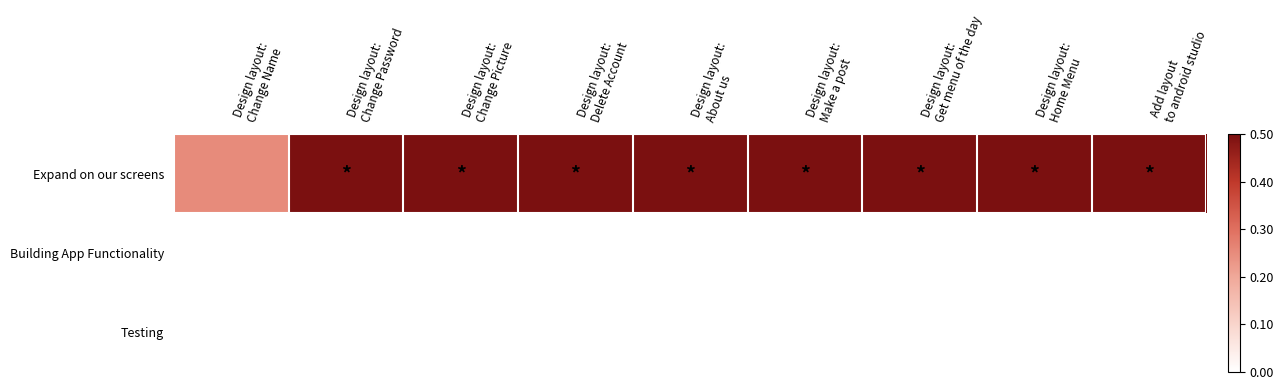

Reading right to left, extract all data points from this chart.

Expand on our screens: Add layout
to android studio=0.5	Design layout:
Home Menu=0.5	Design layout:
Get menu of the day=0.5	Design layout:
Make a post=0.5	Design layout:
About us=0.5	Design layout:
Delete Account=0.5	Design layout:
Change Picture=0.5	Design layout:
Change Password=0.5	Design layout:
Change Name=0.2
Building App Functionality: Add layout
to android studio=0.0	Design layout:
Home Menu=0.0	Design layout:
Get menu of the day=0.0	Design layout:
Make a post=0.0	Design layout:
About us=0.0	Design layout:
Delete Account=0.0	Design layout:
Change Picture=0.0	Design layout:
Change Password=0.0	Design layout:
Change Name=0.0
Testing: Add layout
to android studio=0.0	Design layout:
Home Menu=0.0	Design layout:
Get menu of the day=0.0	Design layout:
Make a post=0.0	Design layout:
About us=0.0	Design layout:
Delete Account=0.0	Design layout:
Change Picture=0.0	Design layout:
Change Password=0.0	Design layout:
Change Name=0.0